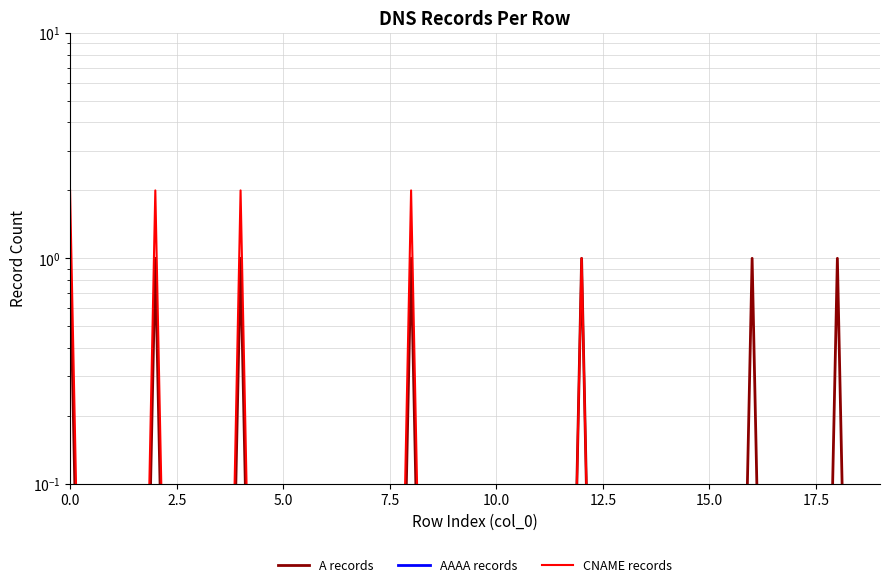

What are all the series names shown in the legend?

A records, AAAA records, CNAME records